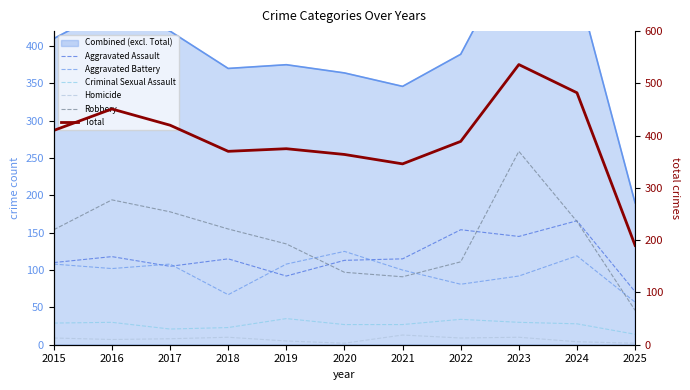

Is it true that Aggravated Battery equals 66 at 2016?

False